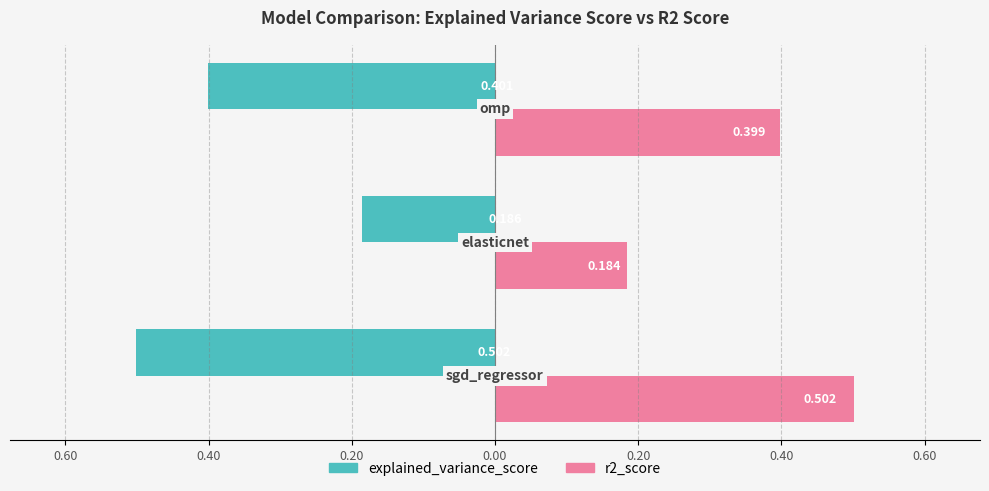

What are all the series names shown in the legend?

explained_variance_score, r2_score